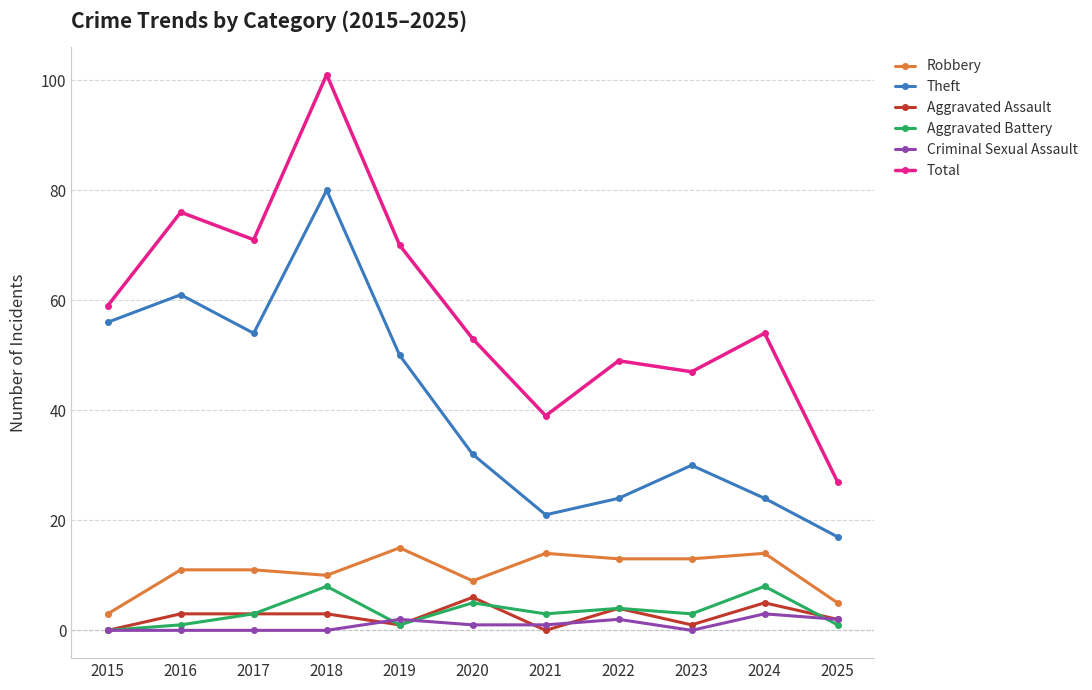

True or false: Robbery has more than 0 interior local peaks.

True